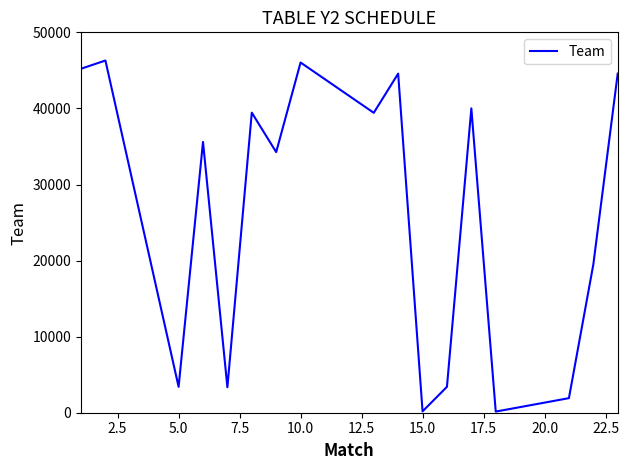

What is the difference between the maximum and minimum values?

46148